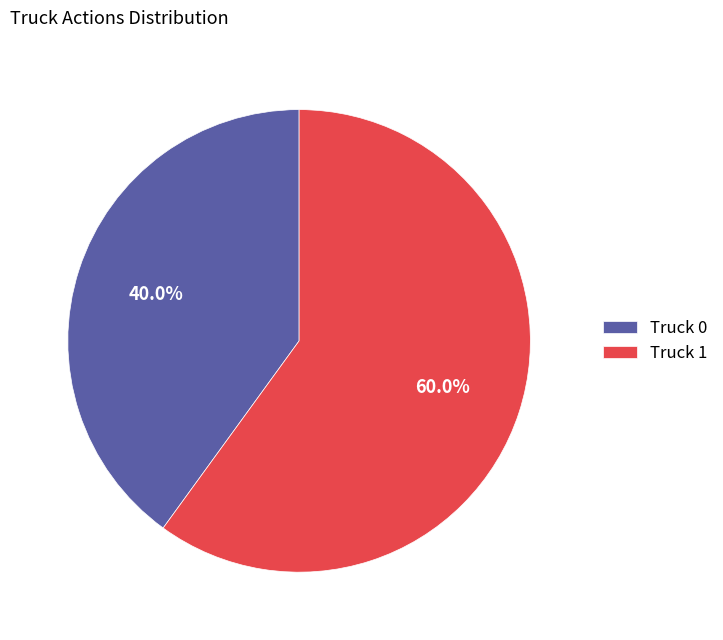

To the nearest percent, what is the average slice percentage?

50%